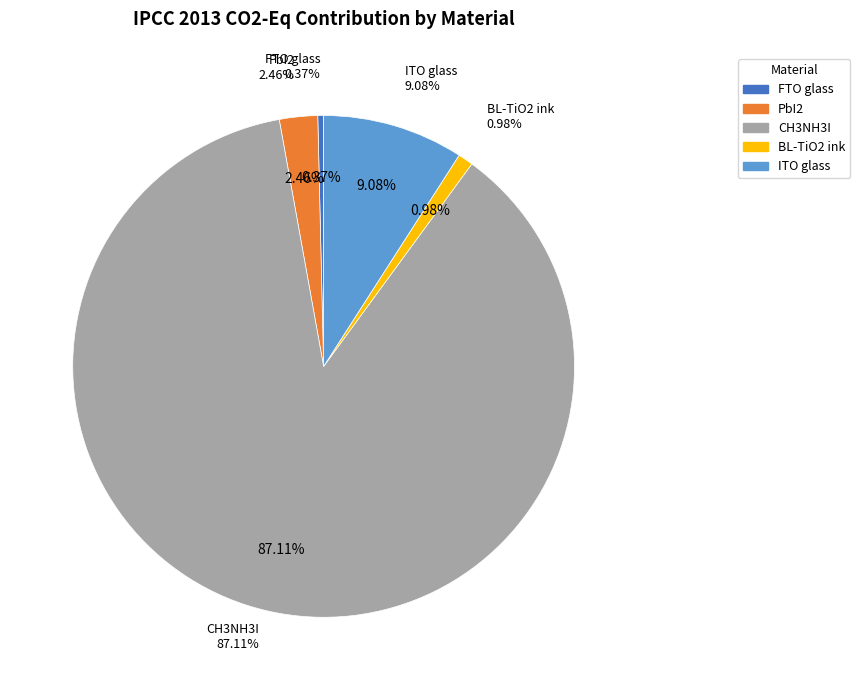

Is there a majority slice in this chart?

Yes